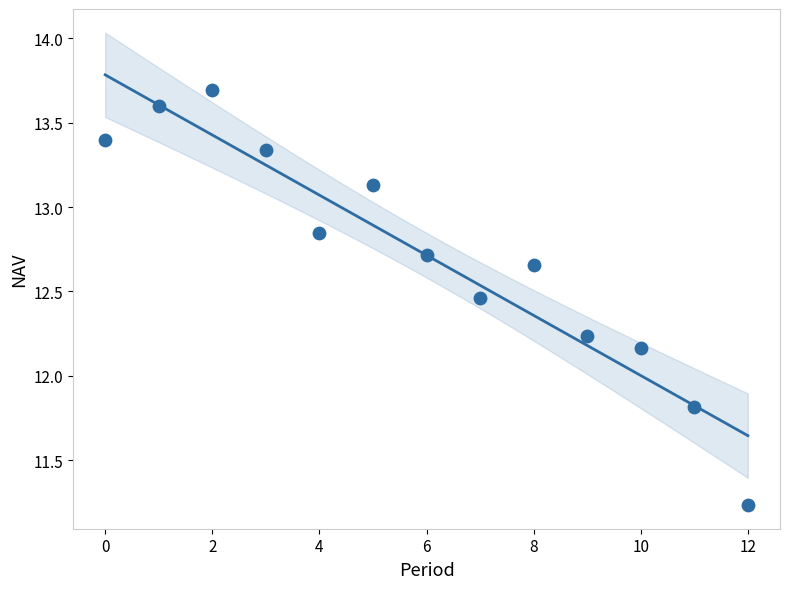

What is the range of Y values (max minus min)?

2.5